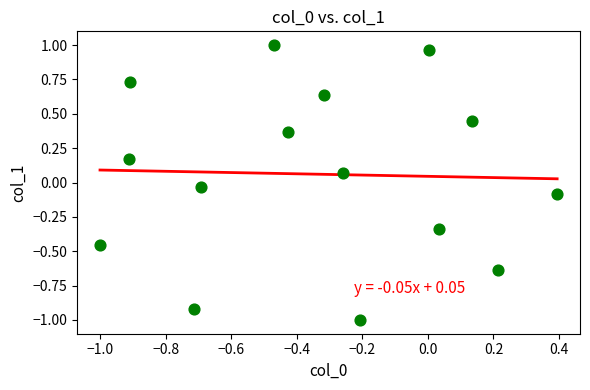

What is the range of Y values (max minus min)?

2.0